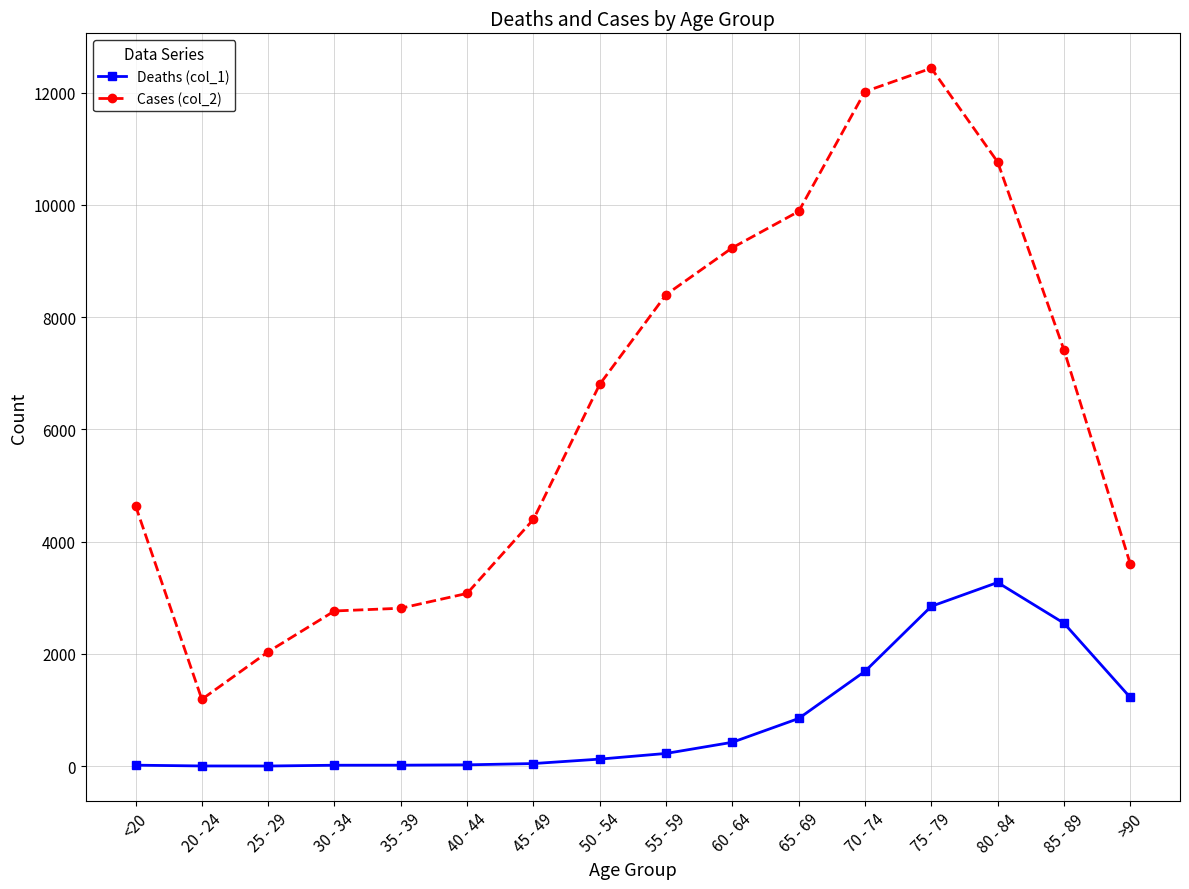

How many values in the Deaths (col_1) series are below 227?

8